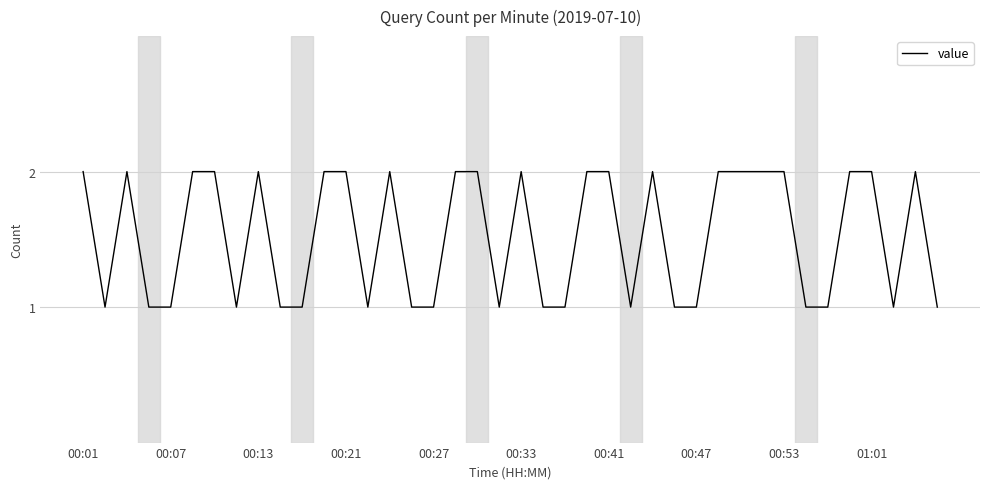

Does the chart have visible grid lines?

Yes